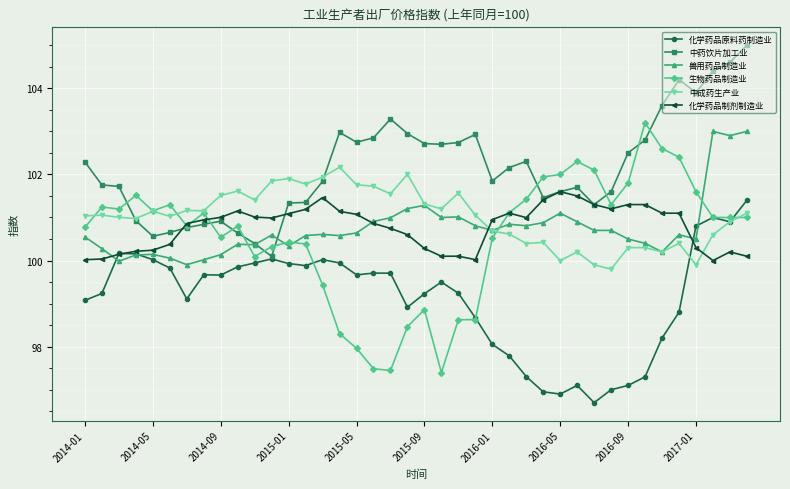

What is the lowest value of the 中成药生产业 series?

99.8